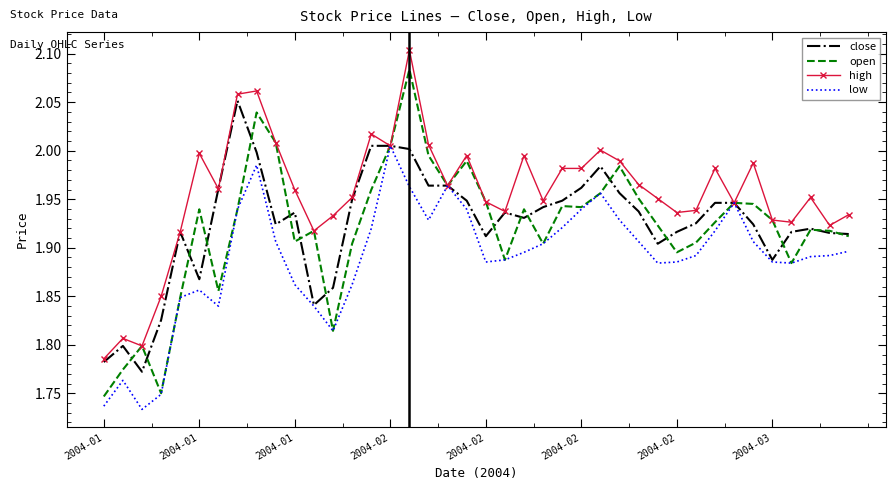

List the series in order of their peak value, lowest first.

low, close, open, high